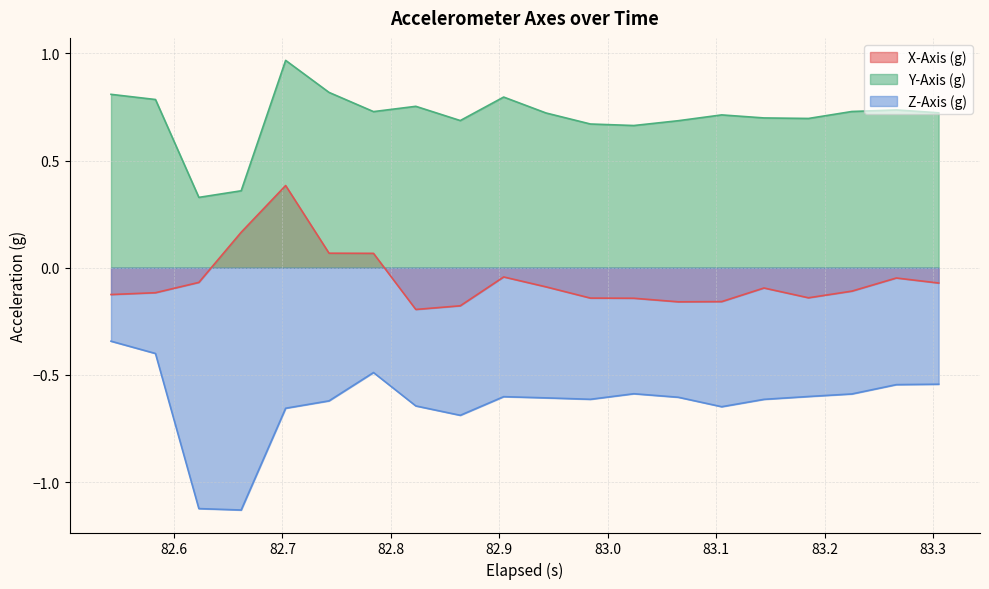

Which series has the largest range (max minus min)?

Z-Axis (g)